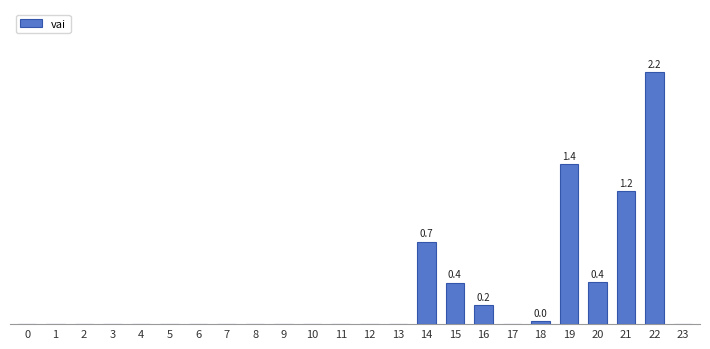

Are the bars horizontal?

No